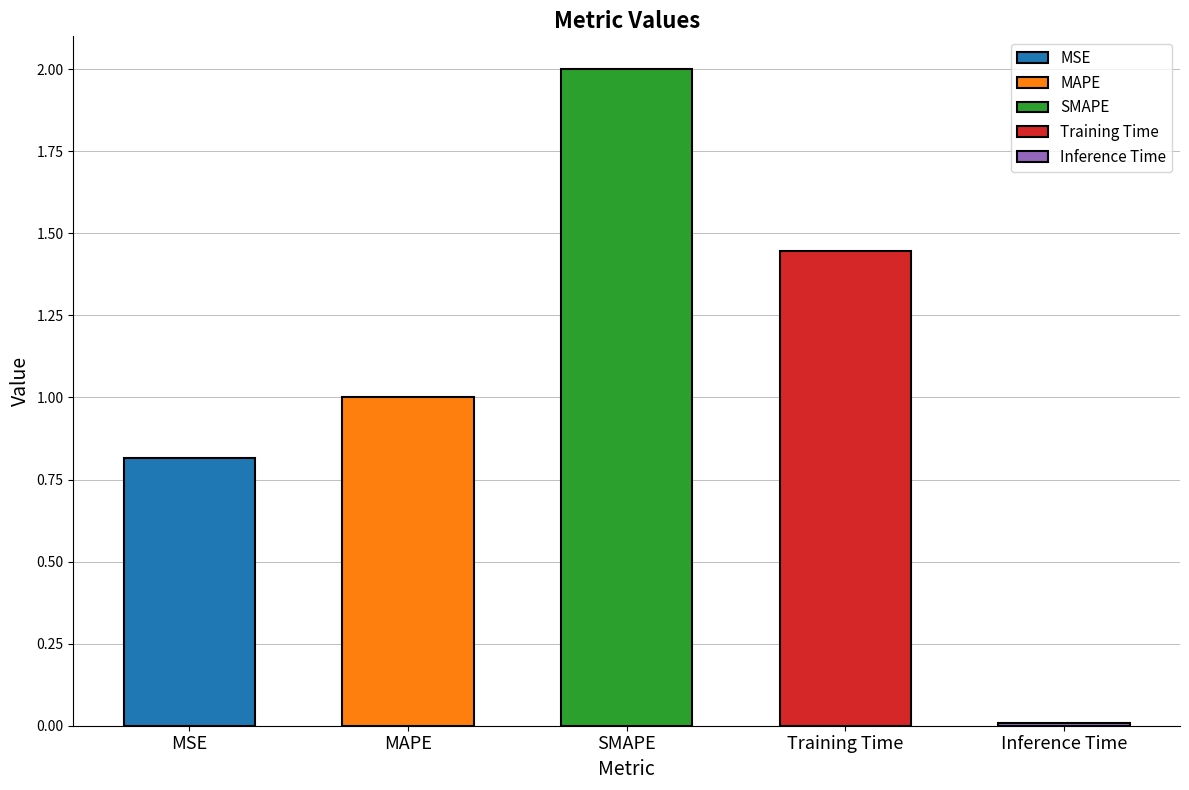

Reading left to right, transcribe all the data shown in this chart.

MSE=0.8	MAPE=1.0	SMAPE=2.0	Training Time=1.4	Inference Time=0.0